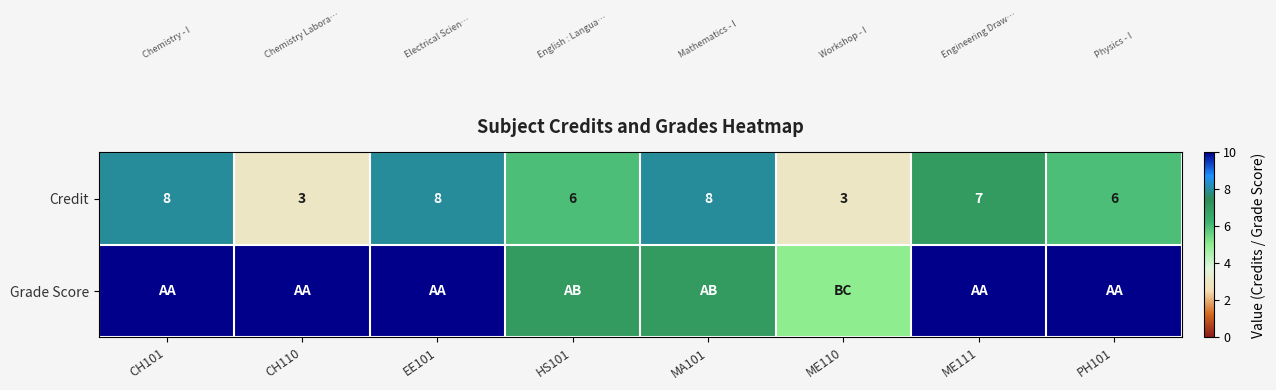

Which label corresponds to the smallest value in the chart?

CH110